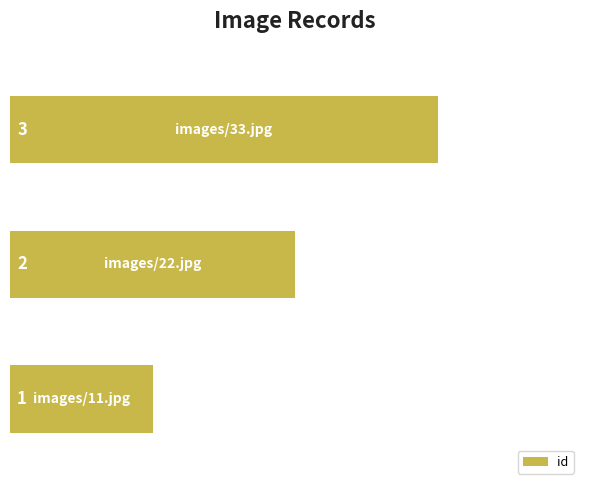

What is the sum of all values?

6